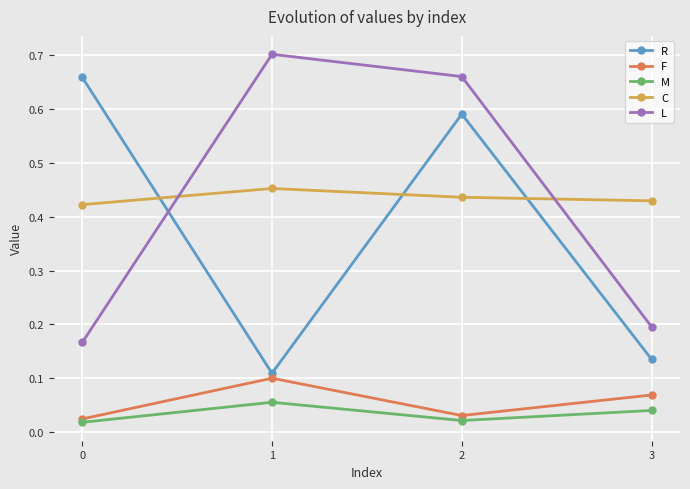

Where is the first local minimum for M?

2